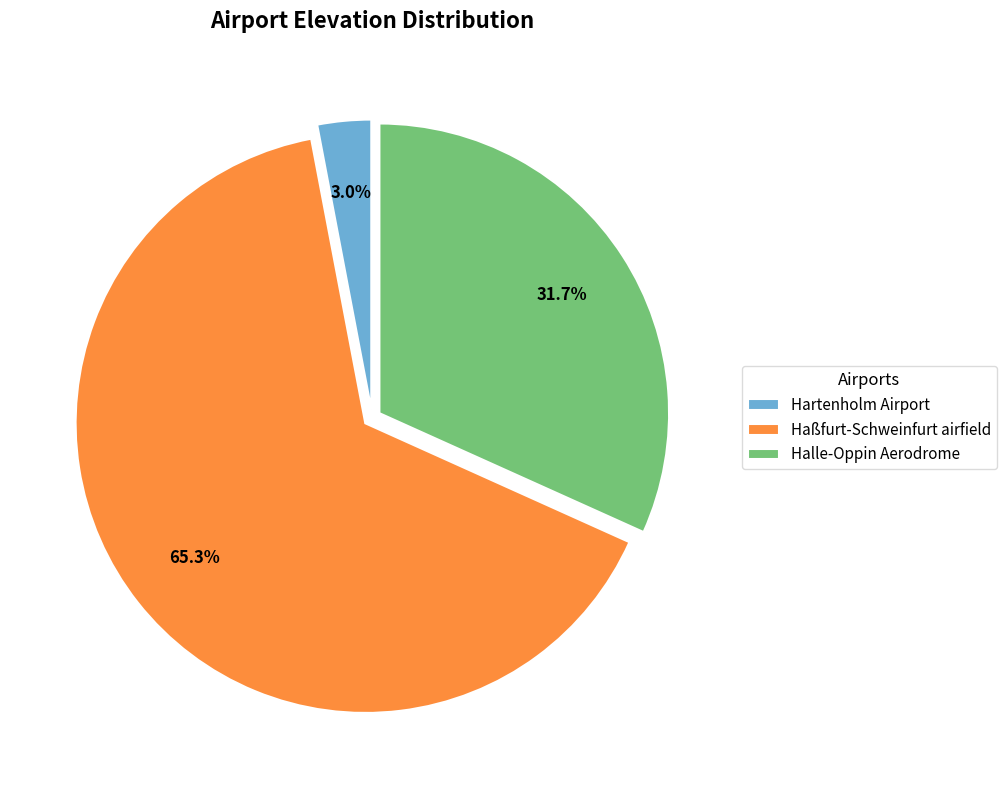

To the nearest percent, what is the average slice percentage?

33%